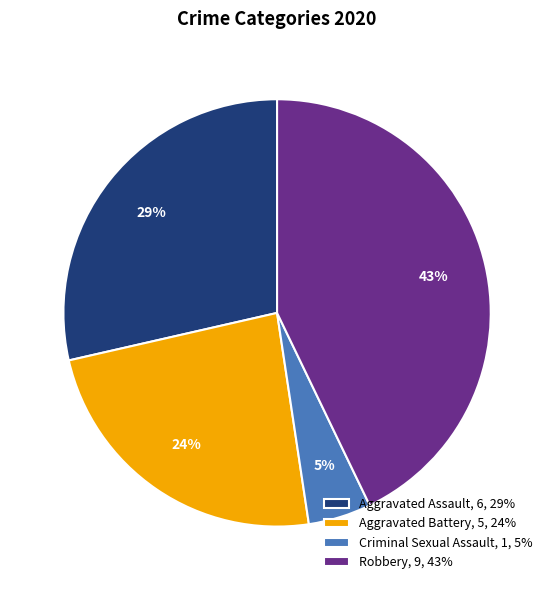

Combined, do Aggravated Assault, 6, 29% and Aggravated Battery, 5, 24% account for over 50%?

Yes